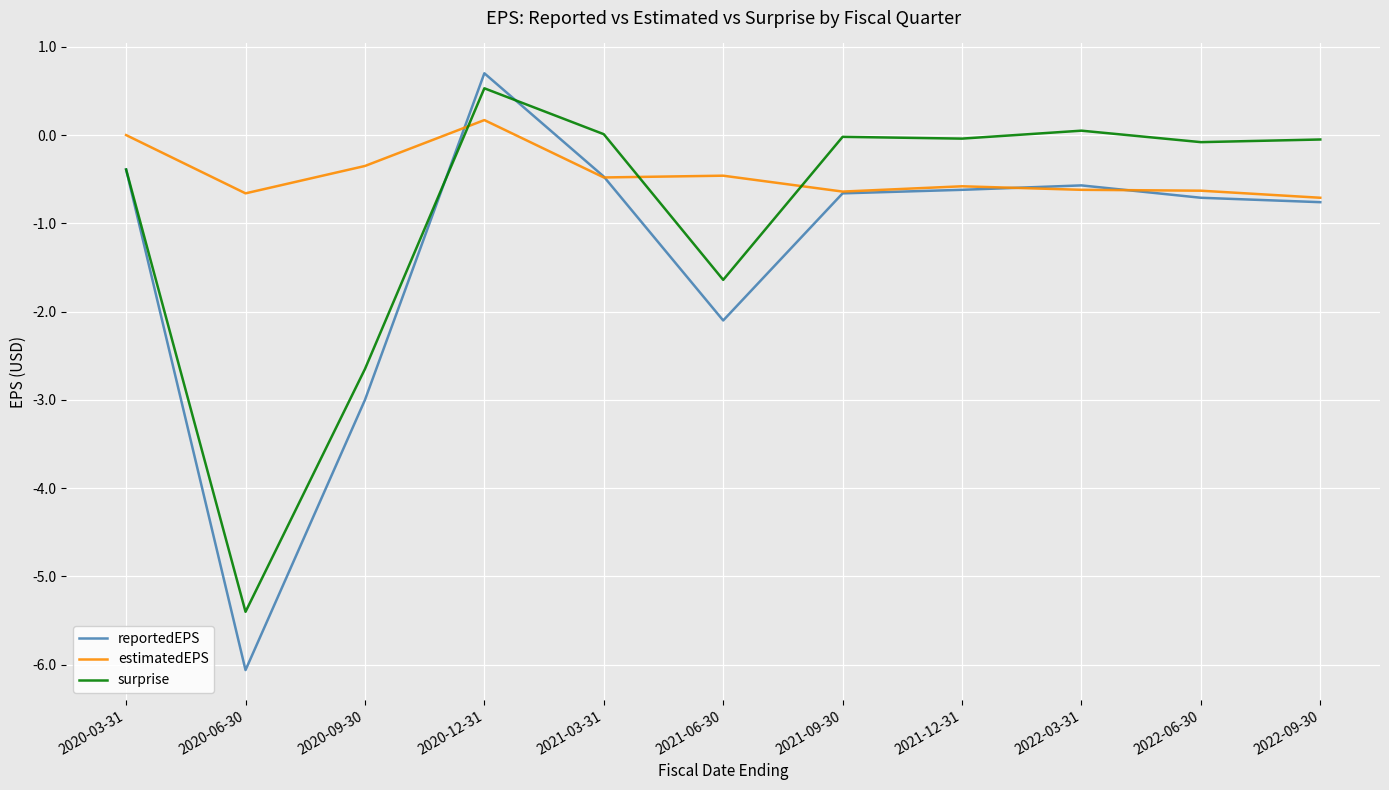

True or false: estimatedEPS has a value of -0.9 at 2021-09-30.

False